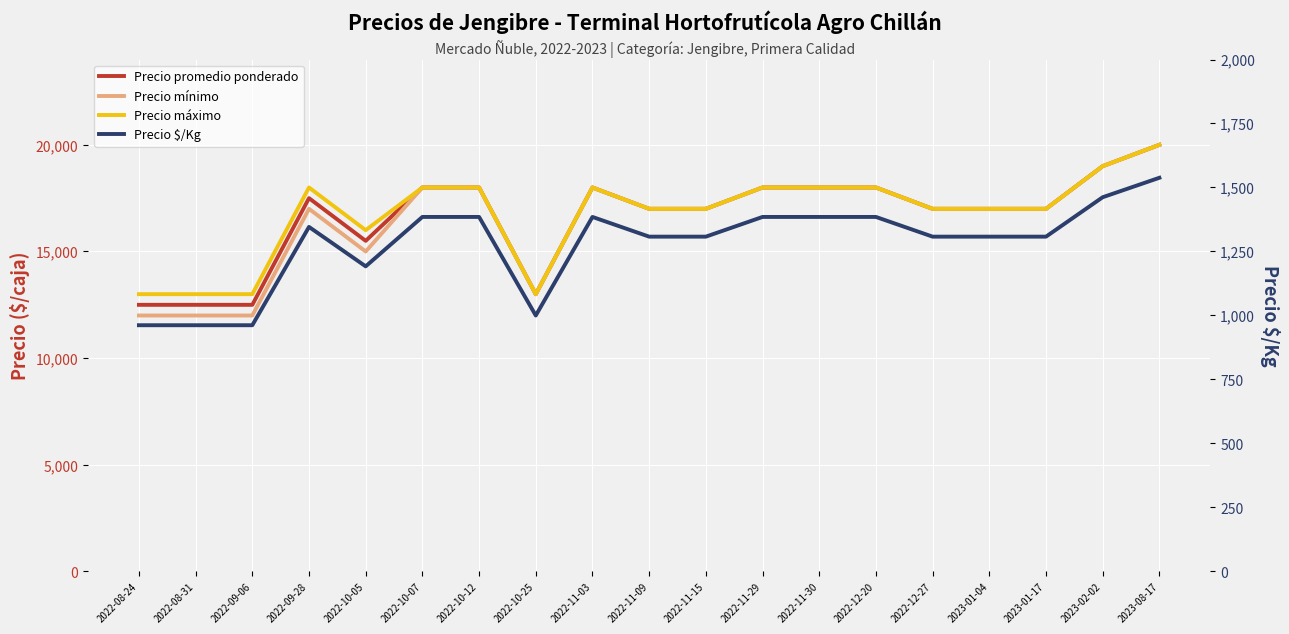

How many interior local valleys does the Precio $/Kg series have?

2